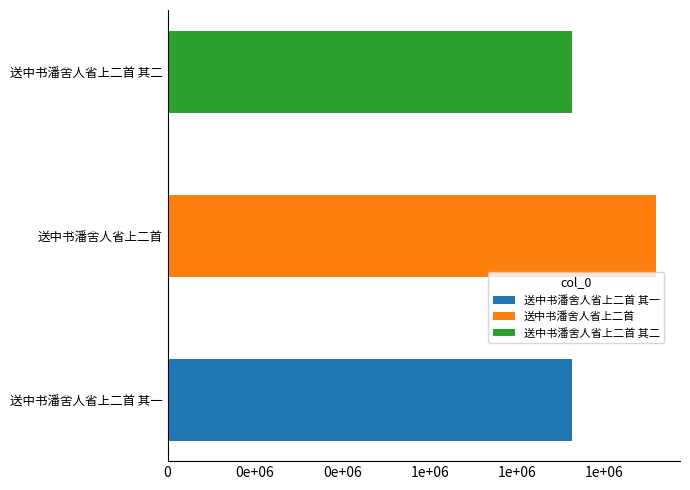

What position from the right is 送中书潘舍人省上二首 其二?

1